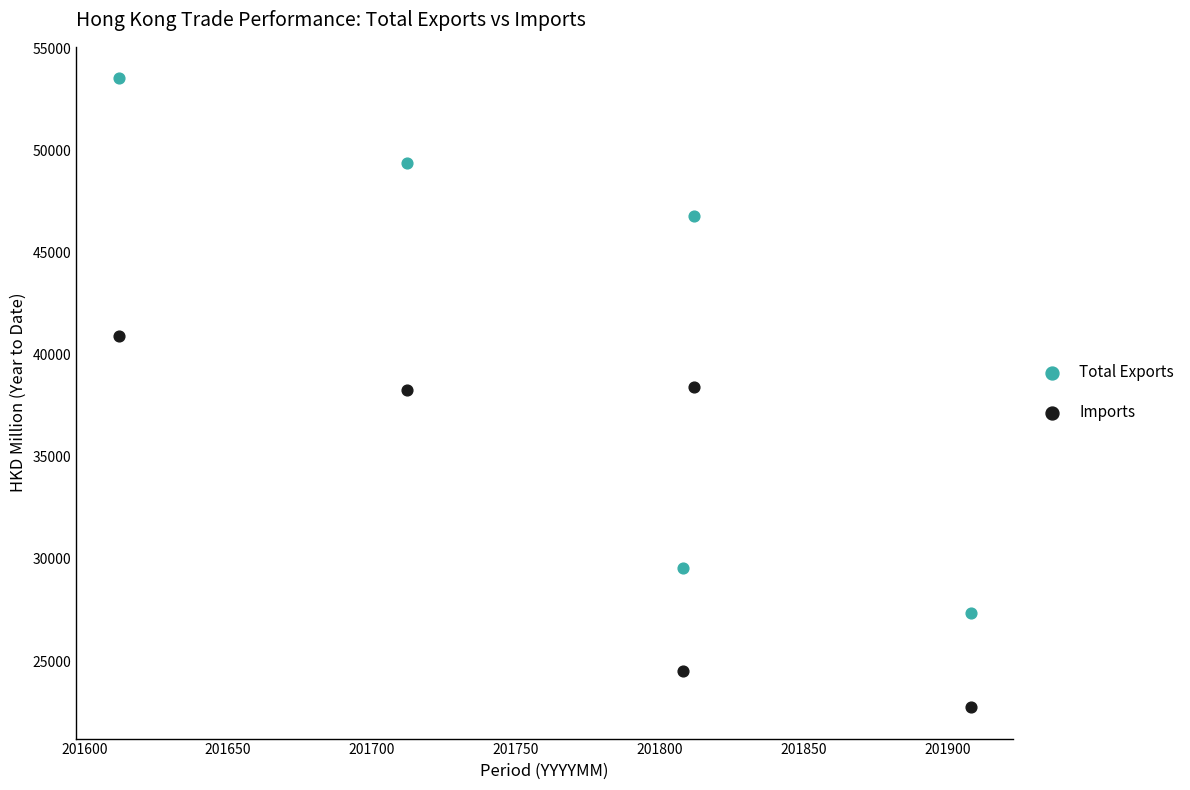

What is the X range (max minus min) for the scatter plot?

296.0